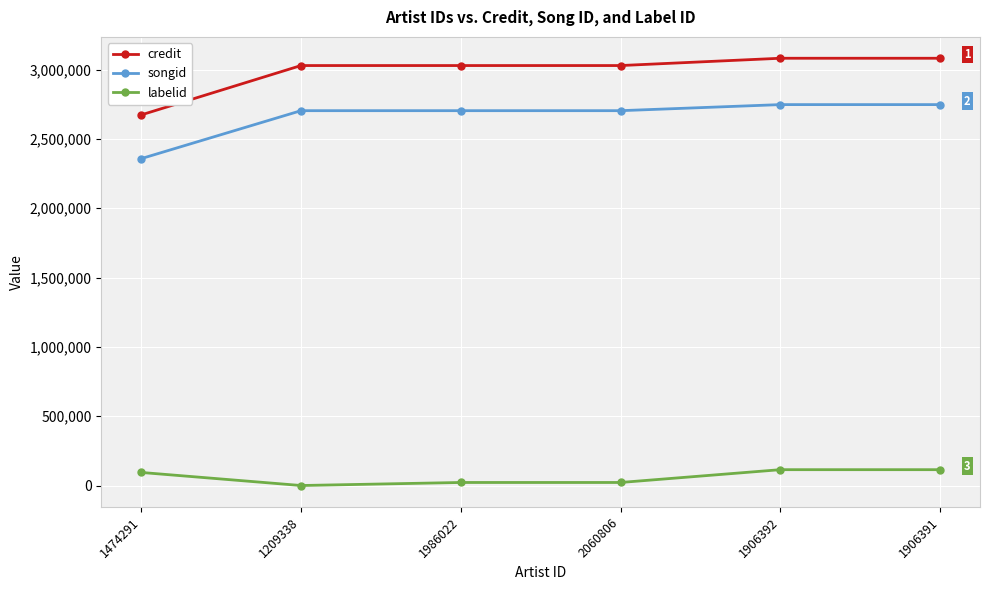

True or false: labelid and credit intersect in this chart.

False